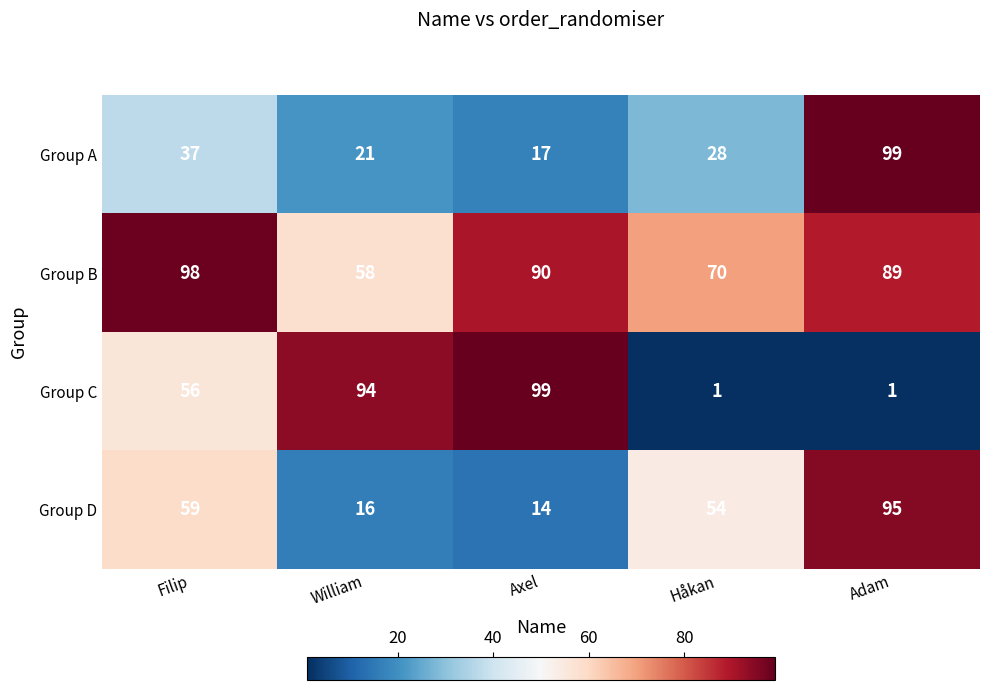

Reading left to right, transcribe all the data shown in this chart.

Group A: 37	21	17	28	99
Group B: 98	58	90	70	89
Group C: 56	94	99	1	1
Group D: 59	16	14	54	95